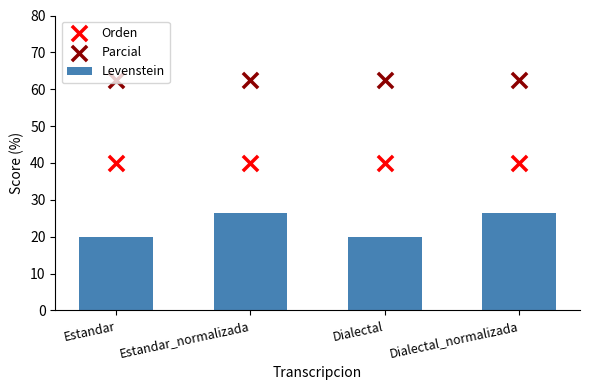

Which series contains the lowest Y value?

Levenstein